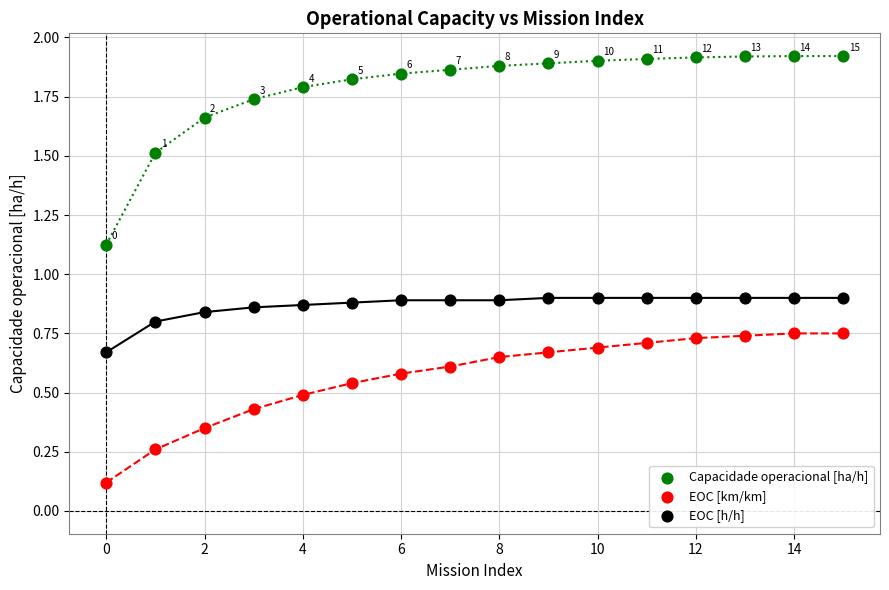

Which series contains the lowest Y value?

EOC [km/km]